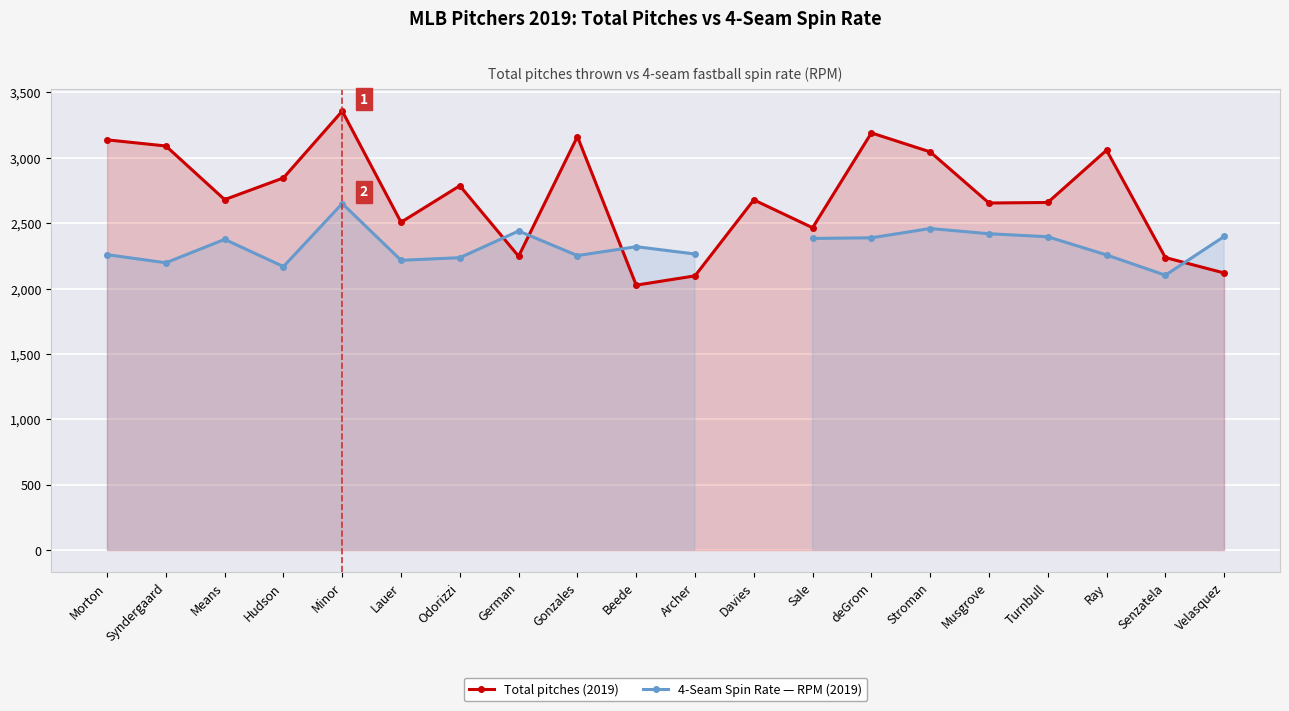

Which label corresponds to the largest value in the chart?

Minor